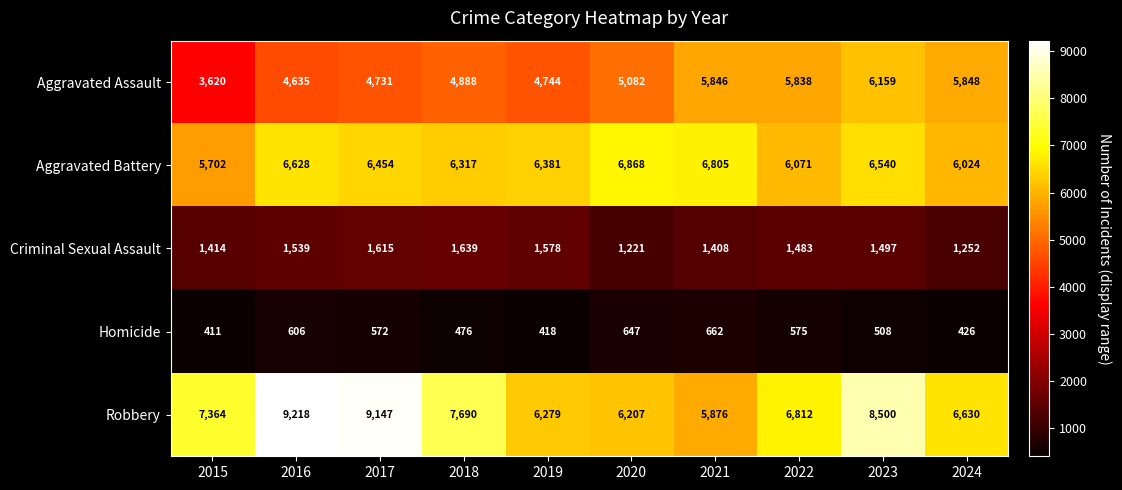

What is the difference between the Aggravated Assault values at 2020 and 2023?

1077